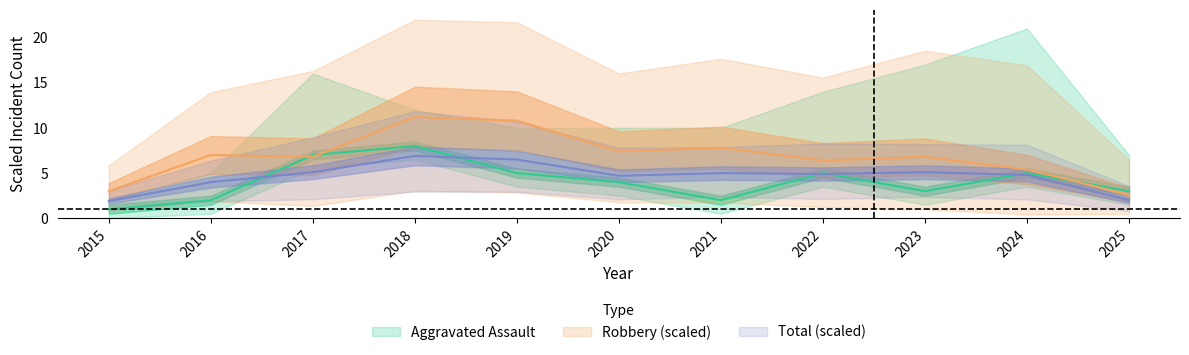

How many Aggravated Assault values are between 2 and 5?

8